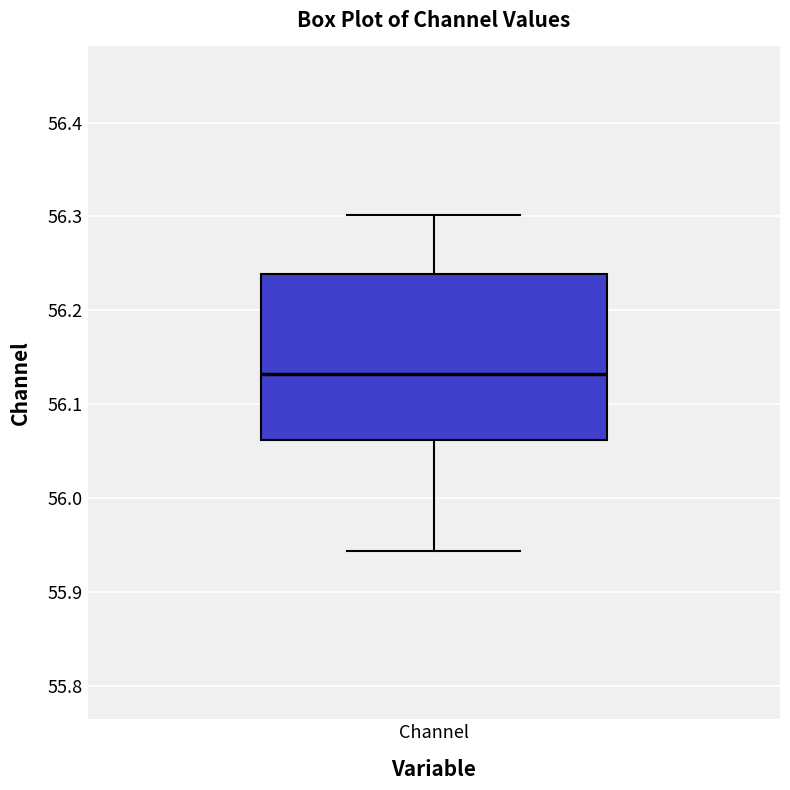

Where is the lower edge of the box for Channel on the y-axis? The values are not printed on the chart, so give them approximately, as read against the axis.

56.06